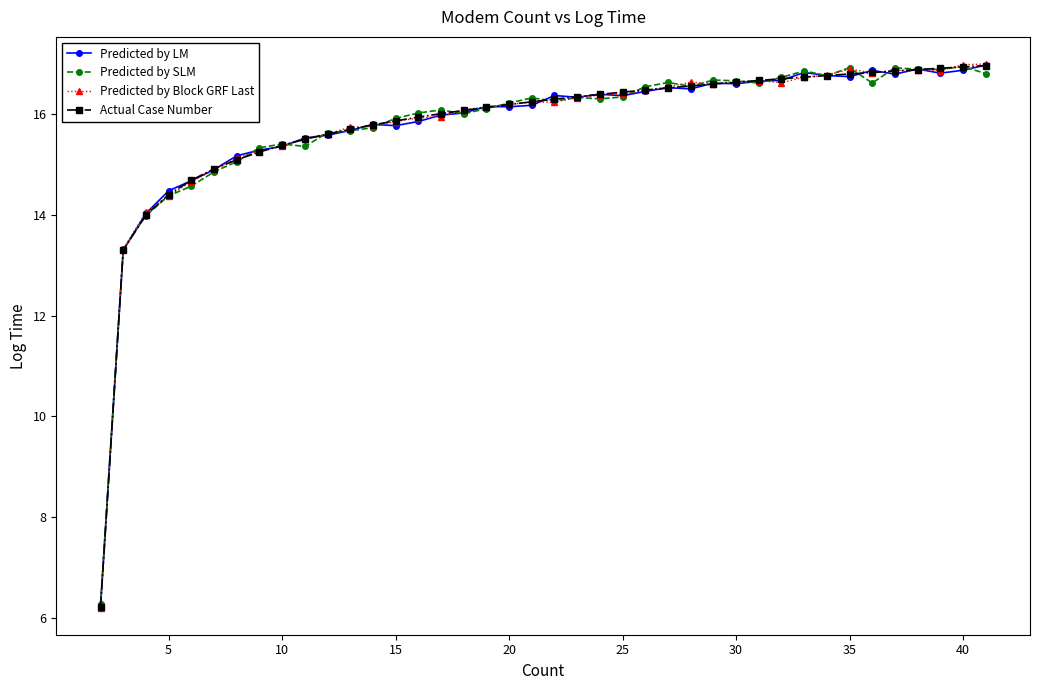

At how many categories does at least one series exceed 11?

39